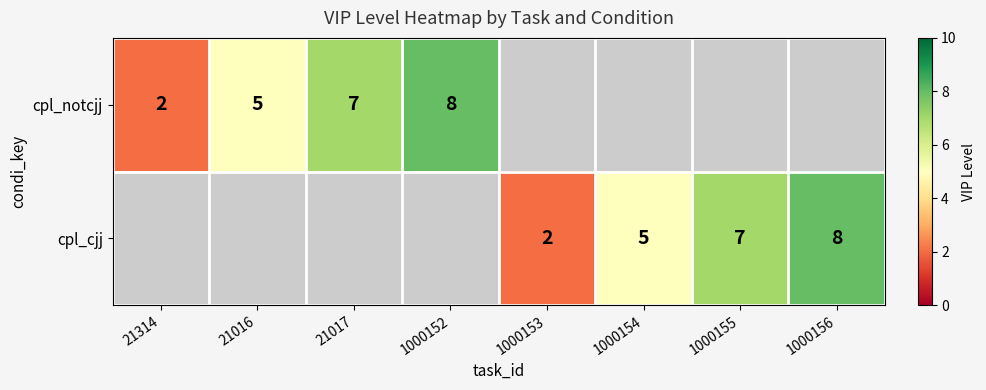

Is the value of cpl_notcjj at 21016 greater than the value of cpl_cjj at 1000156?

No